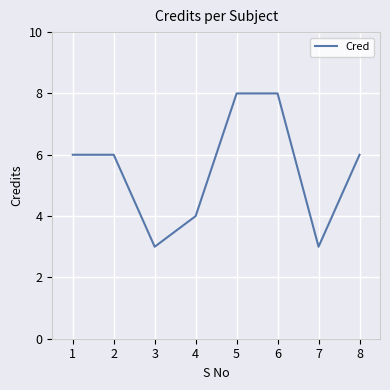

What is the maximum value shown in the chart?

8